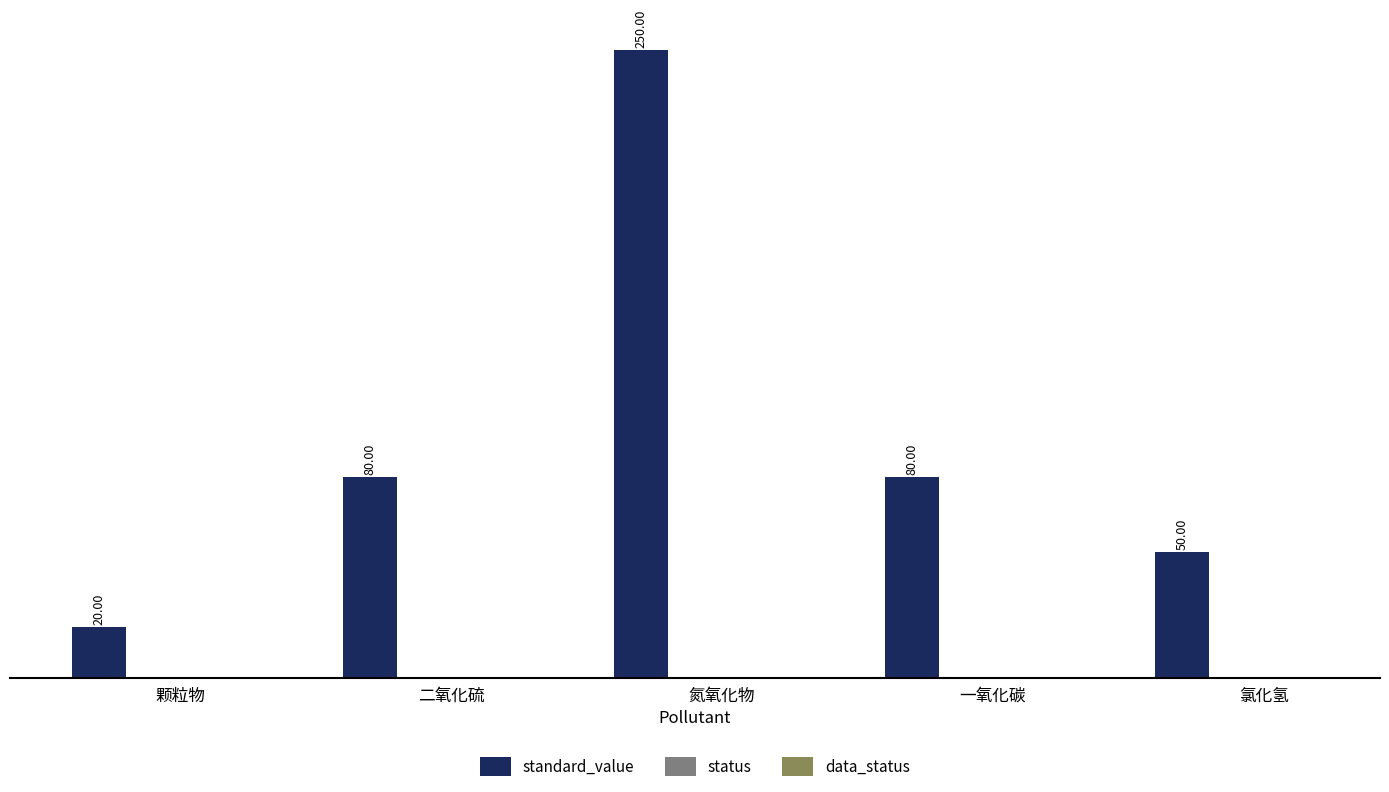

What is the sum of all values?

480